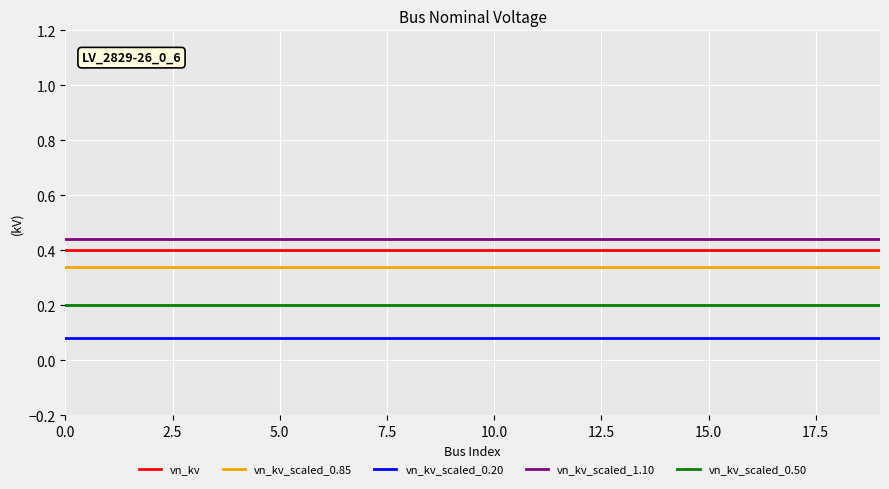

True or false: vn_kv_scaled_0.20 and vn_kv_scaled_0.50 intersect in this chart.

False